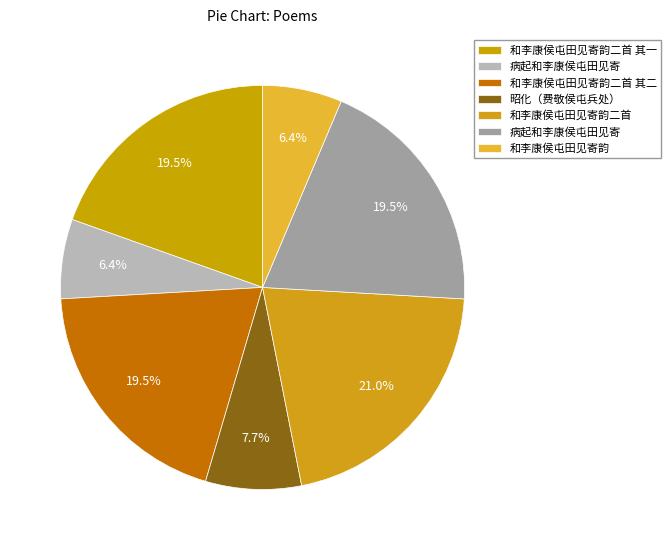

Count the number of slices in the pie.

7